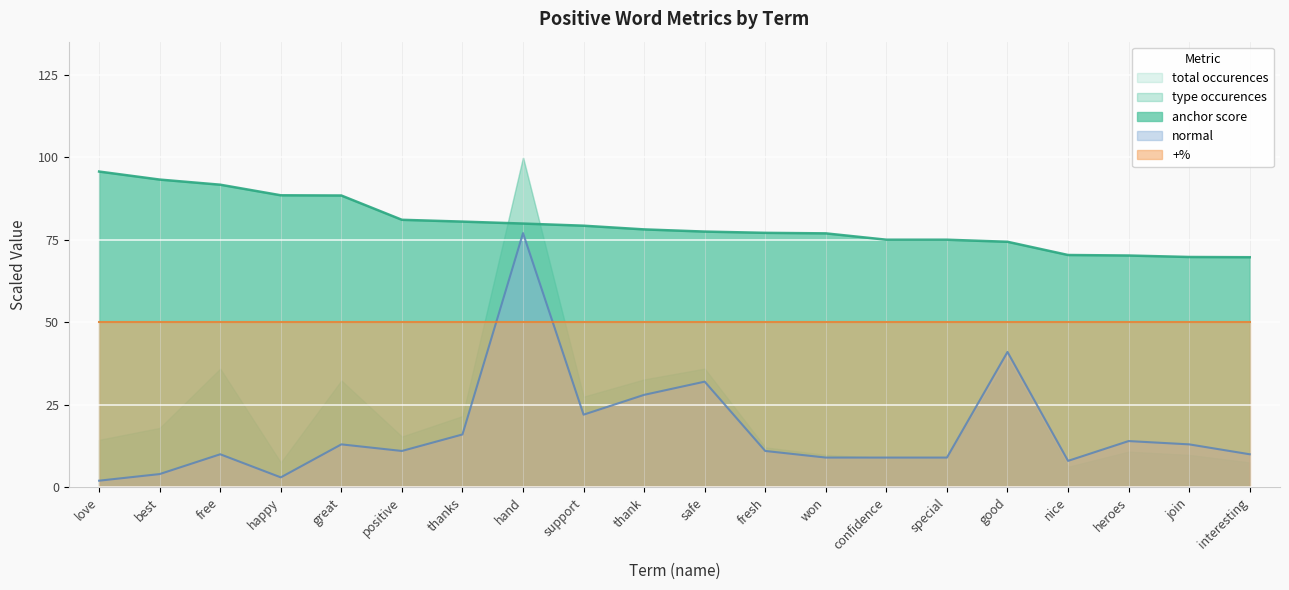

What is the highest value of the type occurences series?

100.0